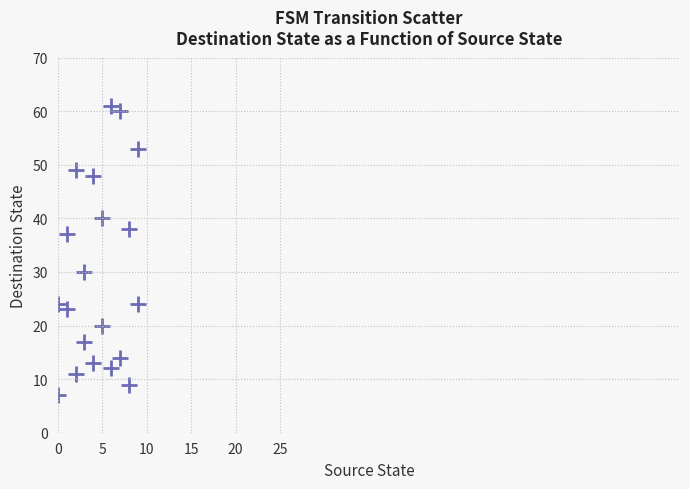

What is the range of Y values (max minus min)?

54